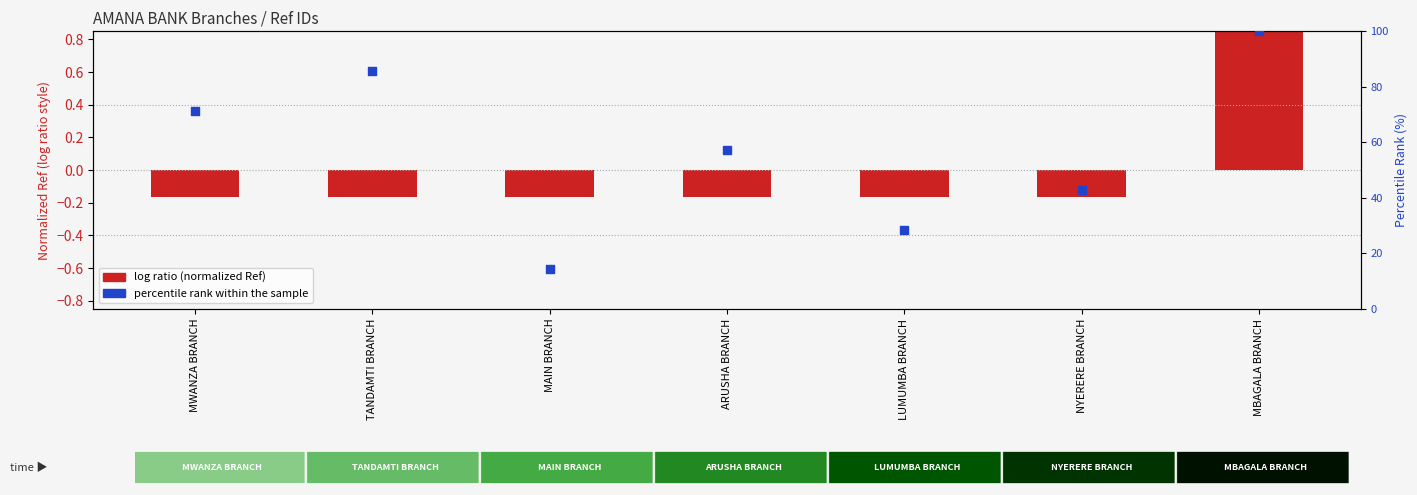

What is the total value across all series at LUMUMBA BRANCH?

28.4